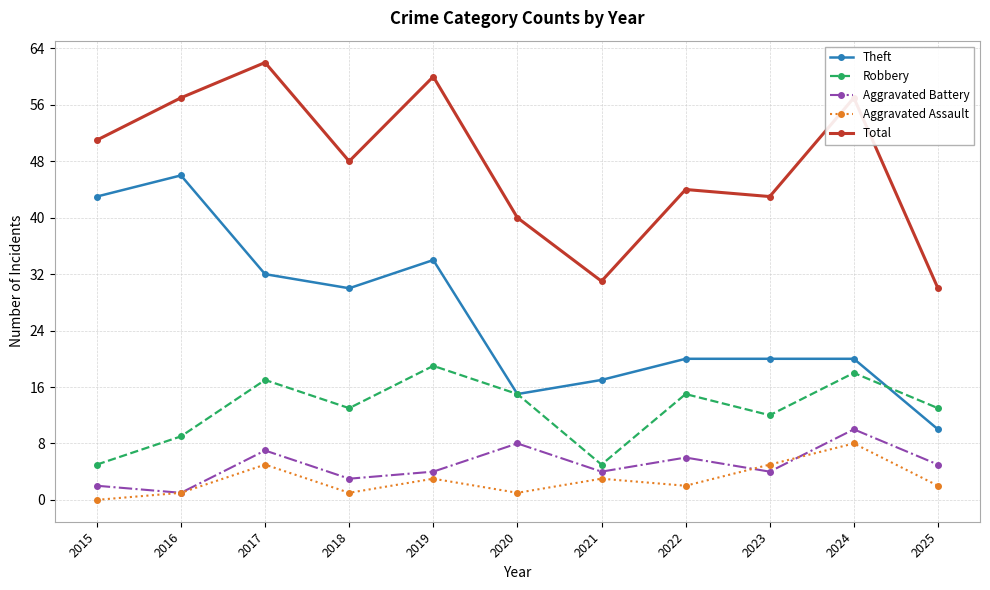

Which category has the lowest value in the Theft series?

2025